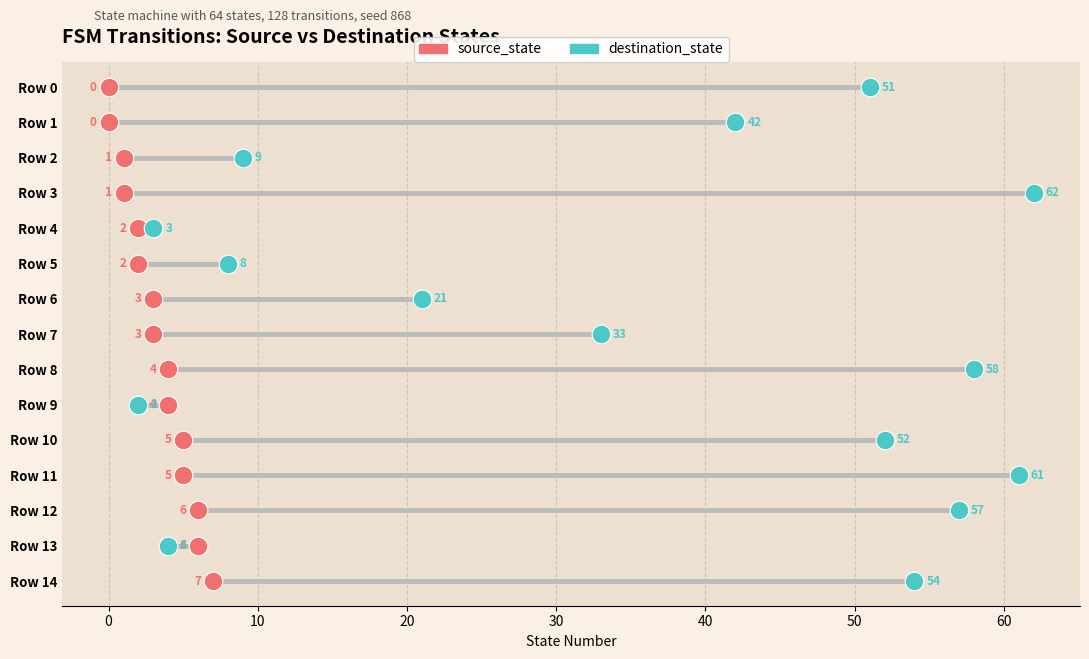

What are all the series names shown in the legend?

source_state, destination_state